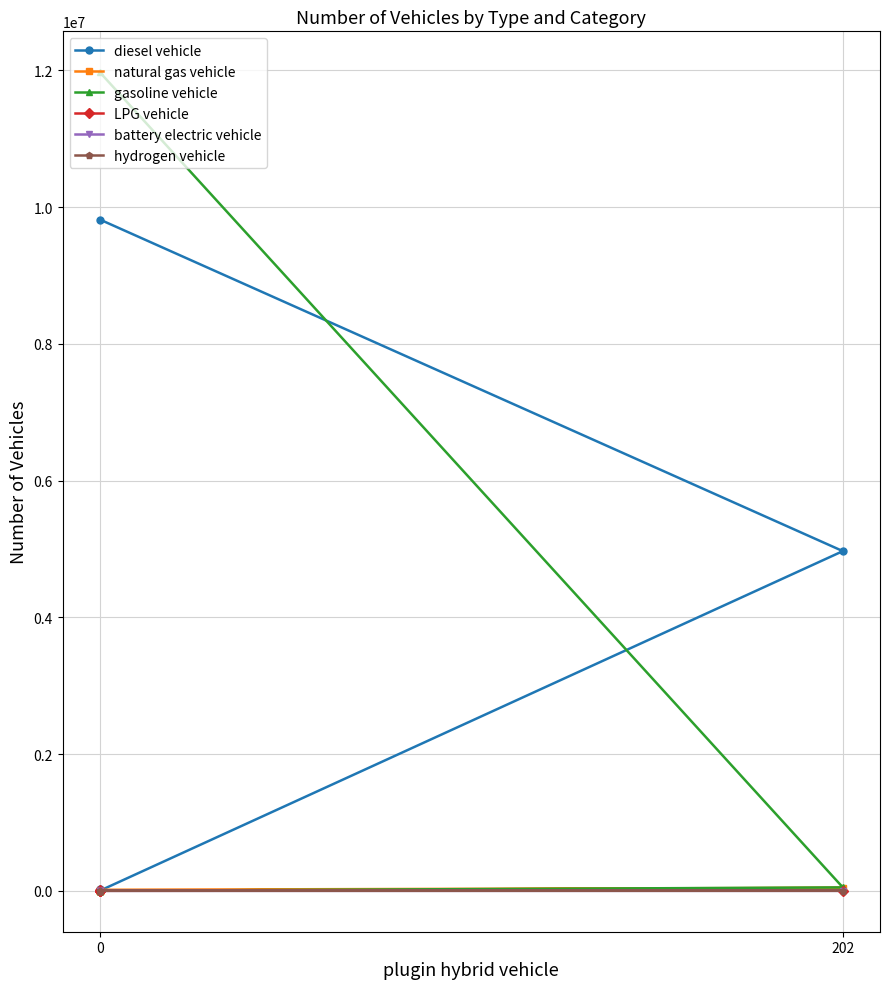

What is the sum of all diesel vehicle values?

14823556.2